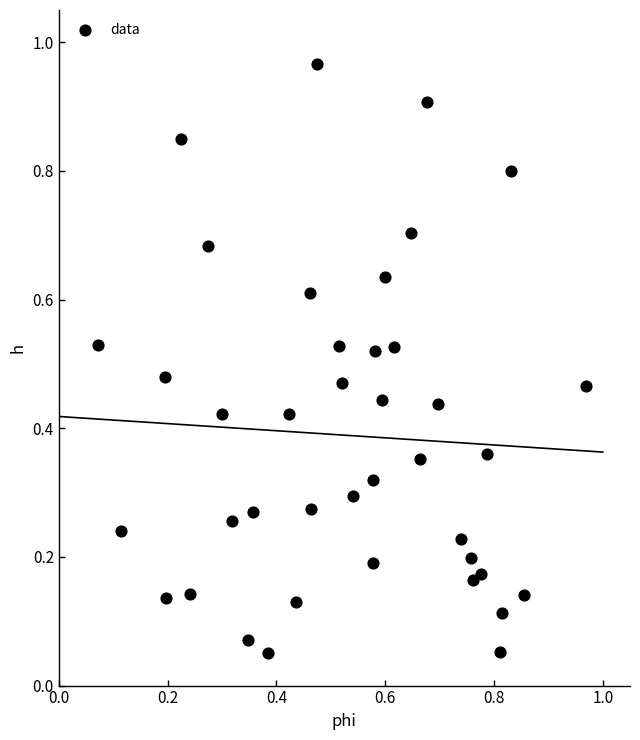

What is the range of X values (max minus min)?

0.9